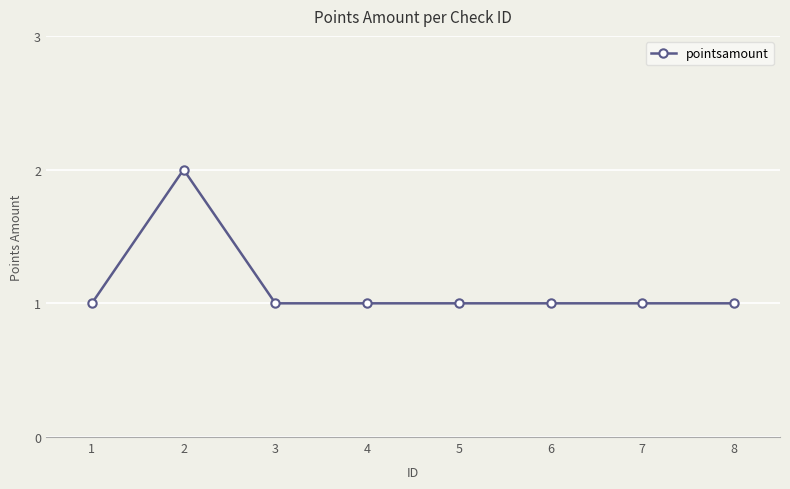

True or false: the data has more than 0 interior local peaks.

True